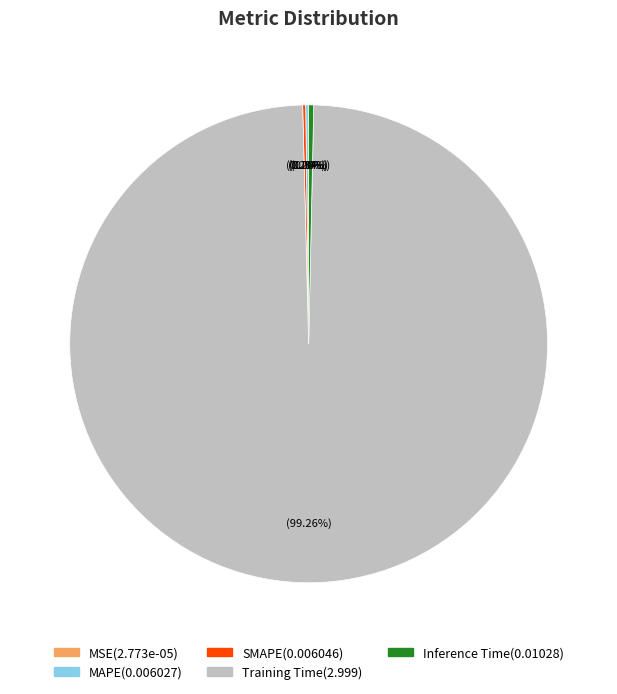

Between Training Time and Inference Time, which is larger?

Training Time